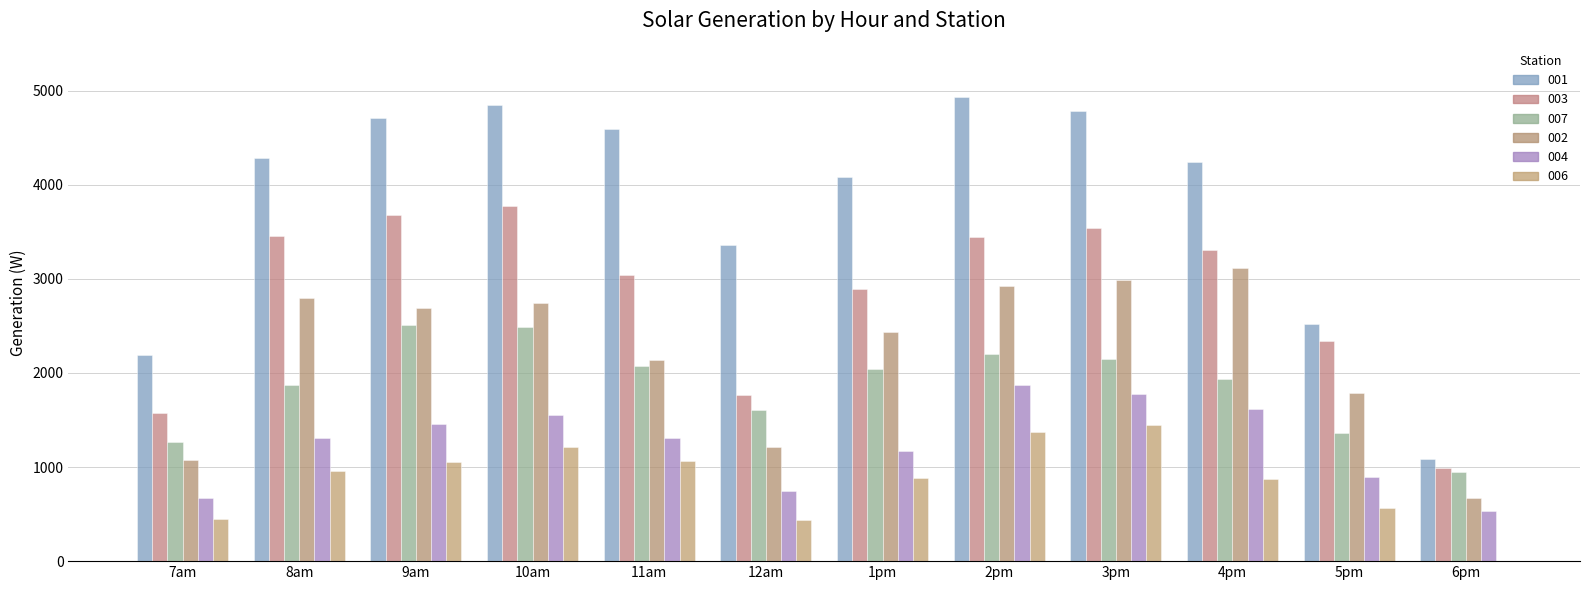

How many groups of bars are there?

12